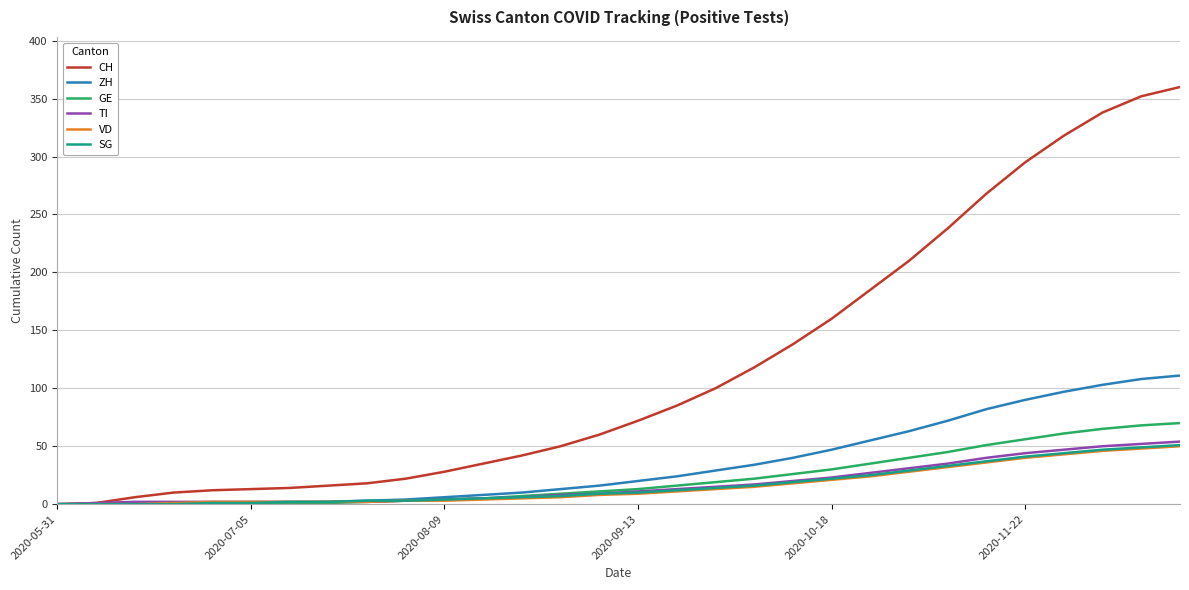

Which series has the largest total across all categories?

CH